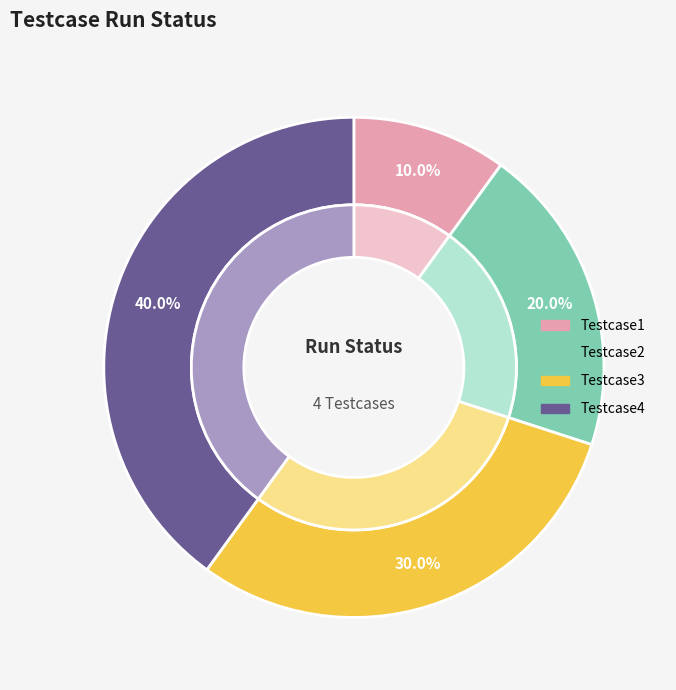

Does Testcase2 represent more than half of the total?

No